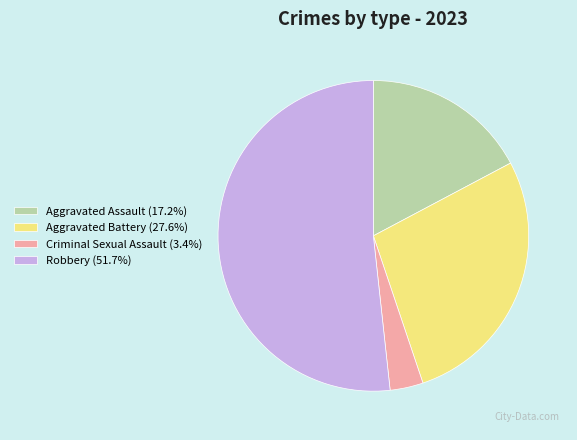

Which category has the smallest portion of the pie?

Criminal Sexual Assault